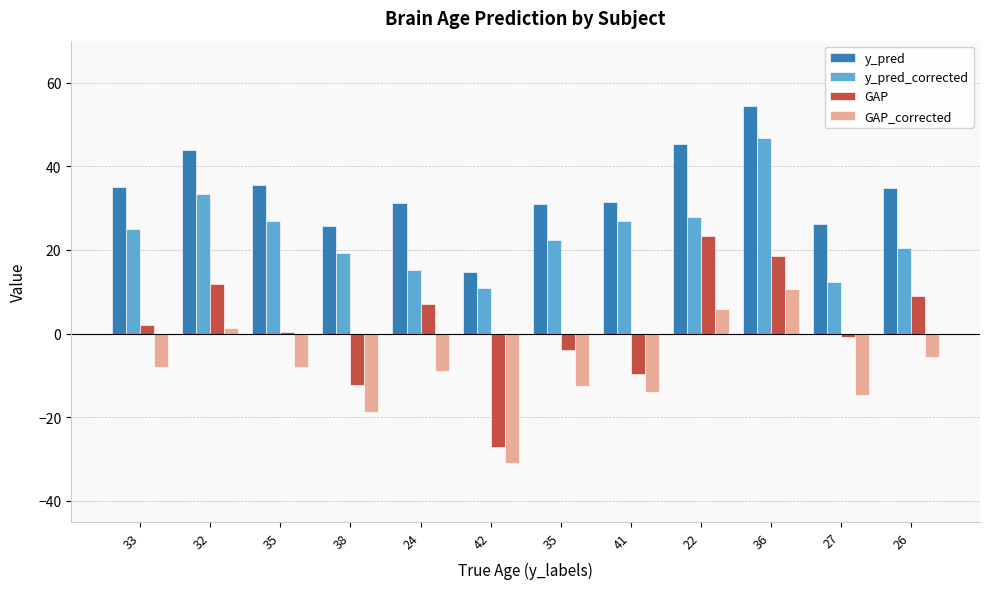

Between 24 and 27, which is larger?

24